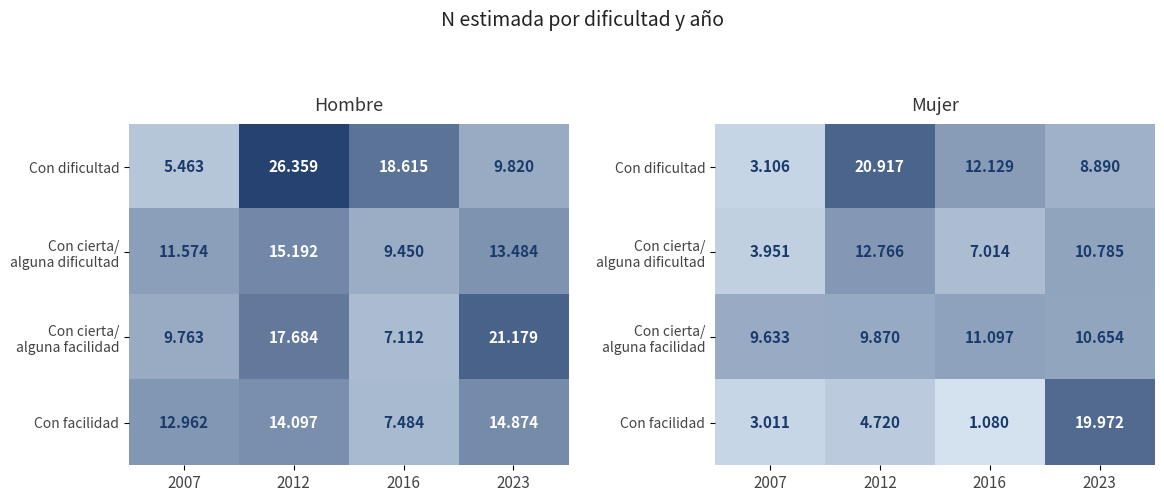

What is the minimum value for Con dificultad?

3106